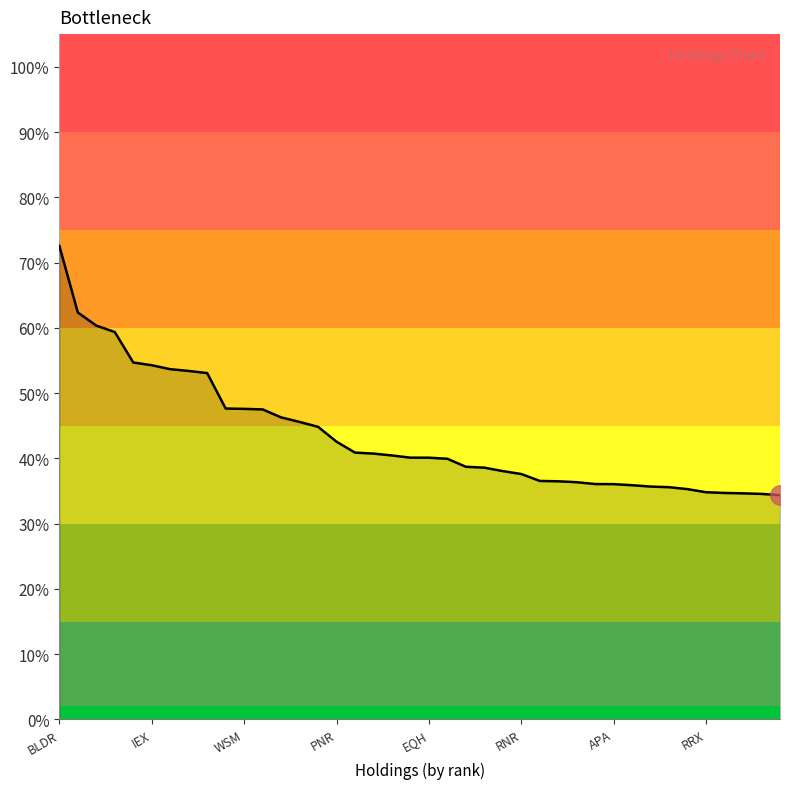

True or false: the data has more than 2 interior local peaks.

False